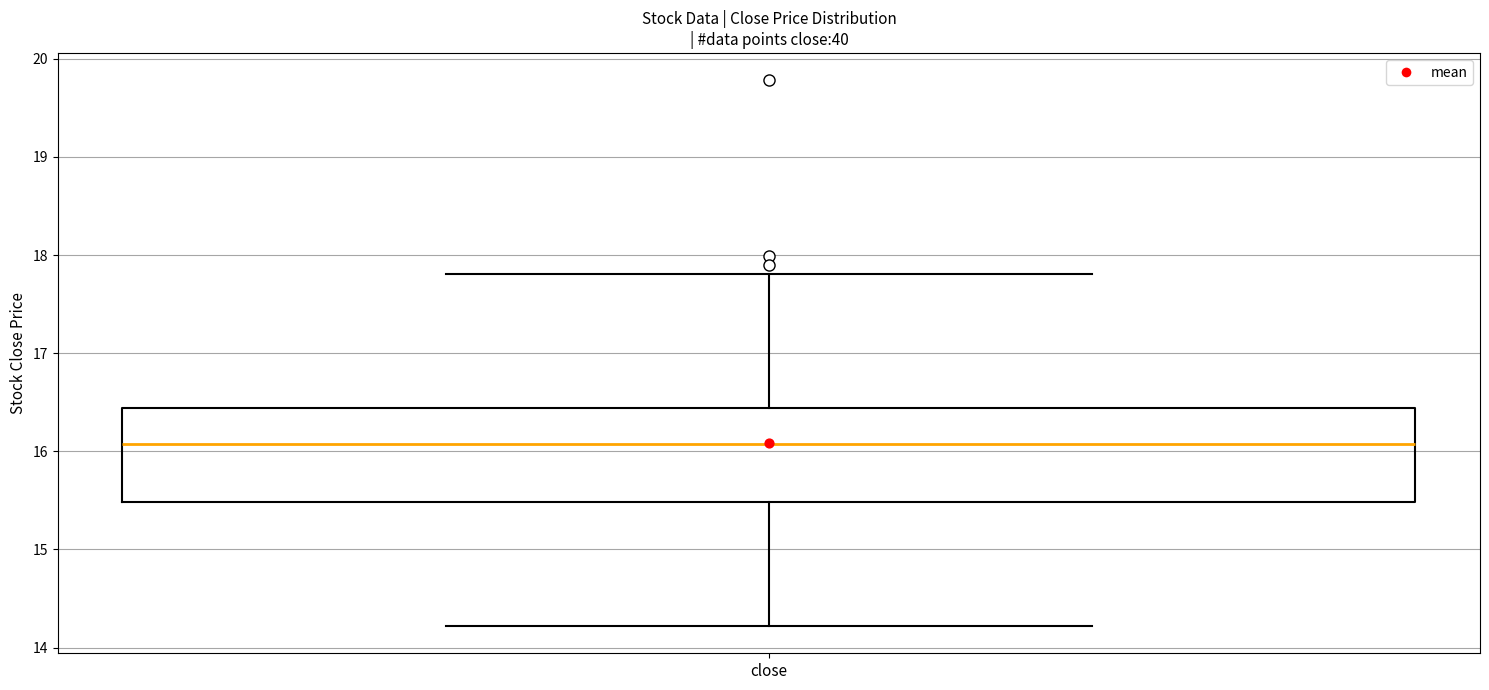

Transcribe this box plot: give where the median line is, the range the box spans, and where the two whiskers end, as read against the y-axis. The values are not printed on the chart, so give them approximately, as read against the axis.

median 16.1, box 15.5 to 16.4, whiskers 14.2 to 17.8